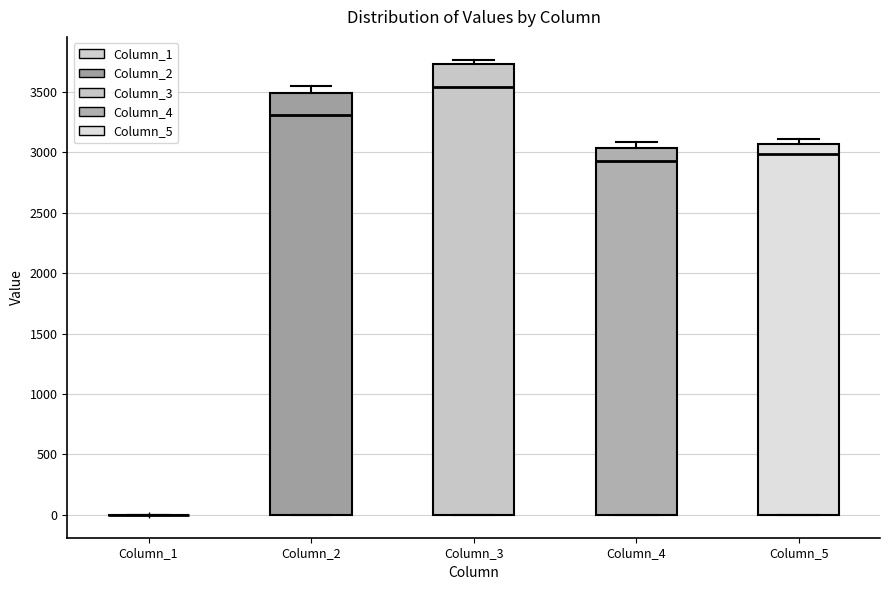

Reading left to right, transcribe this box plot: for each box, give where its median line is, the range the box spans, and where its two whiskers end, as read against the y-axis. The values are not printed on the chart, so give them approximately, as read against the axis.

Column_1: box collapsed to a line at 0, whiskers 0 to 0
Column_2: median 3300, box 0 to 3500, whiskers 0 to 3550
Column_3: median 3550, box 0 to 3750, whiskers 0 to 3750 (just above the box's upper edge)
Column_4: median 2950, box 0 to 3050, whiskers 0 to 3100
Column_5: median 3000, box 0 to 3050, whiskers 0 to 3100